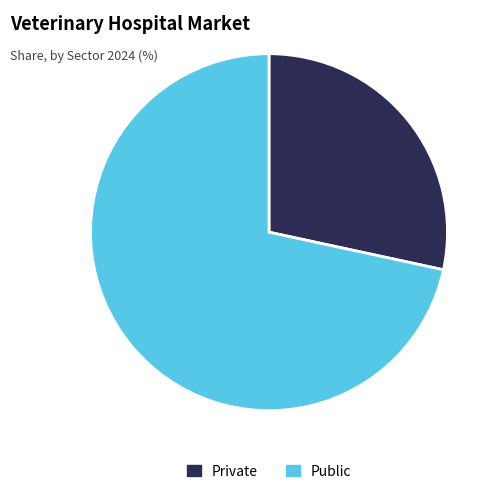

Rank the categories by value from highest to lowest.

Public, Private